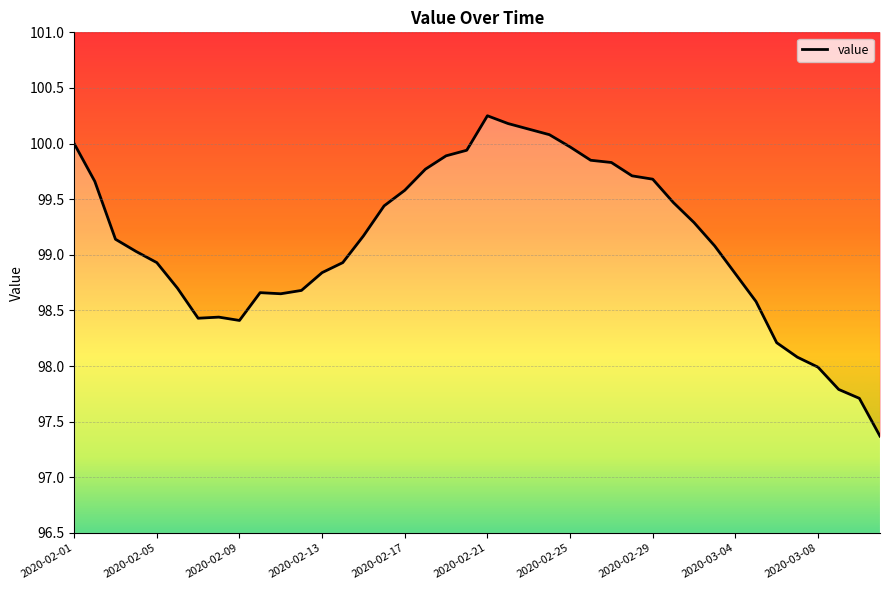

What is the value of the 26th point from the left?

99.8